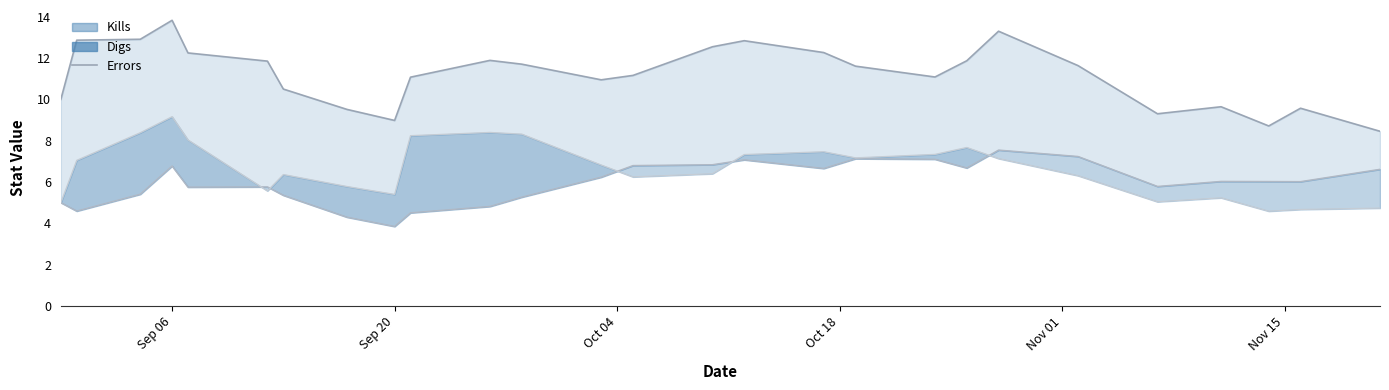

How many lines are shown in the chart?

1